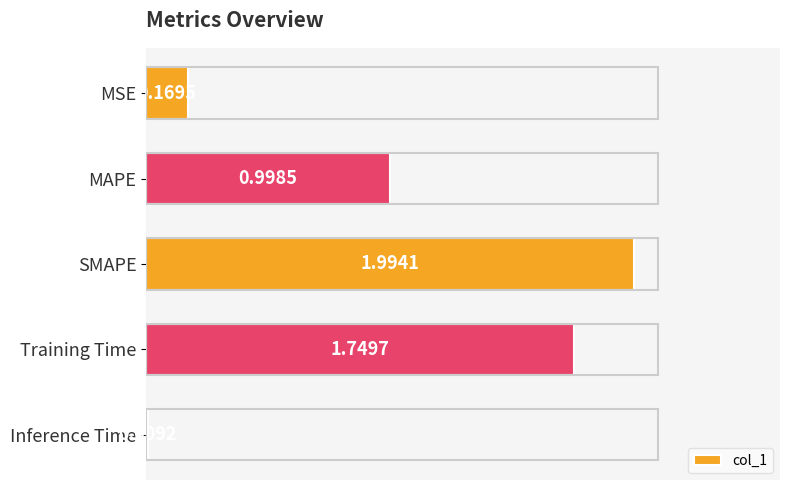

Which label corresponds to the smallest value in the chart?

Inference Time